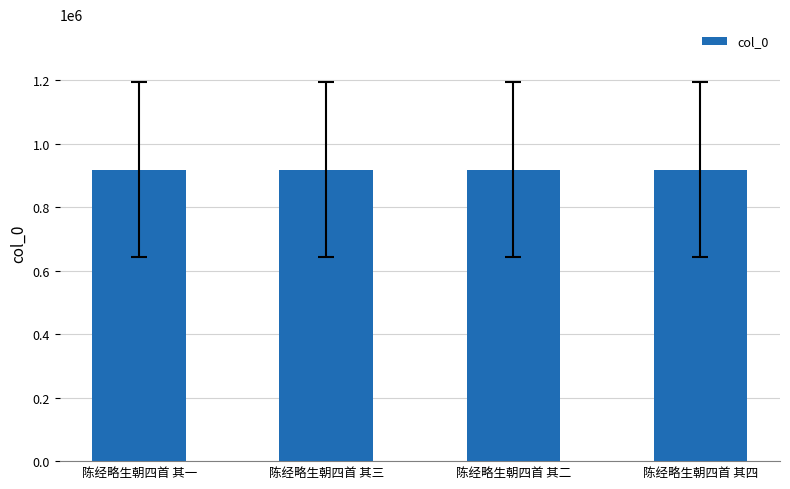

What is the approximate value at 陈经略生朝四首 其二?

918095